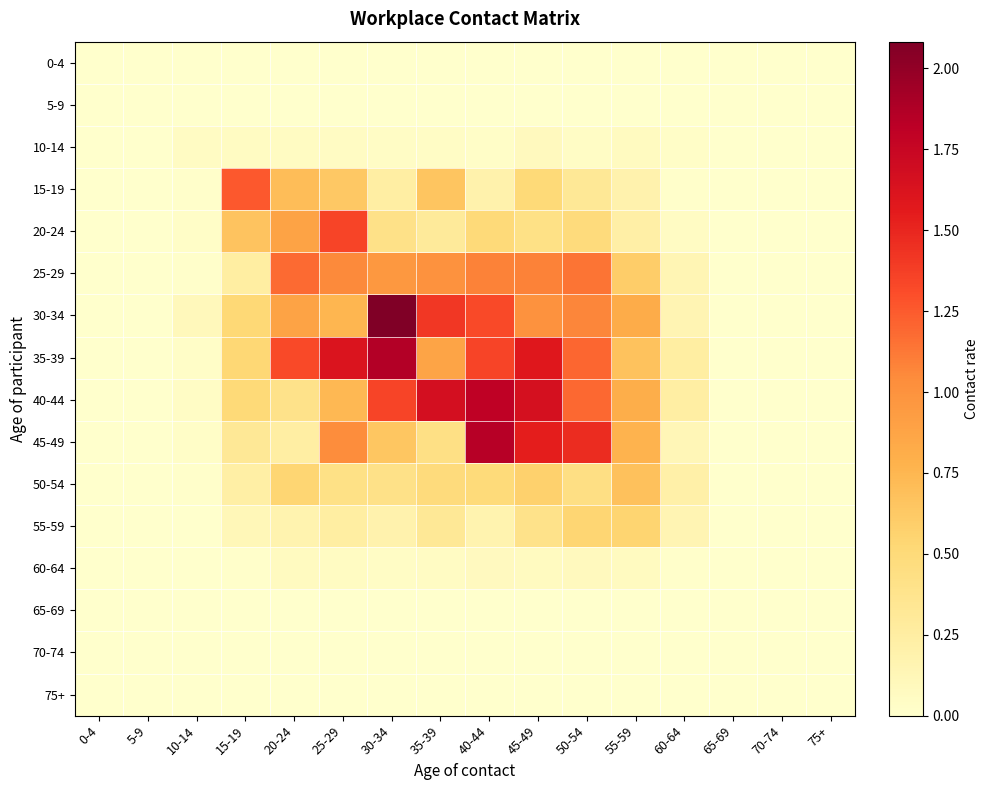

Which label corresponds to the smallest value in the chart?

0-4